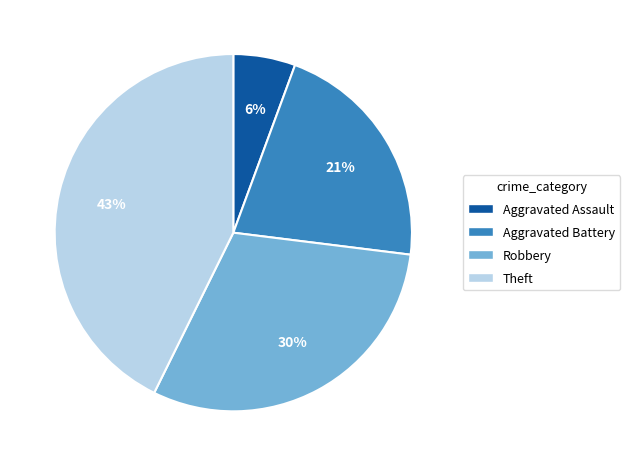

Count the number of slices in the pie.

4